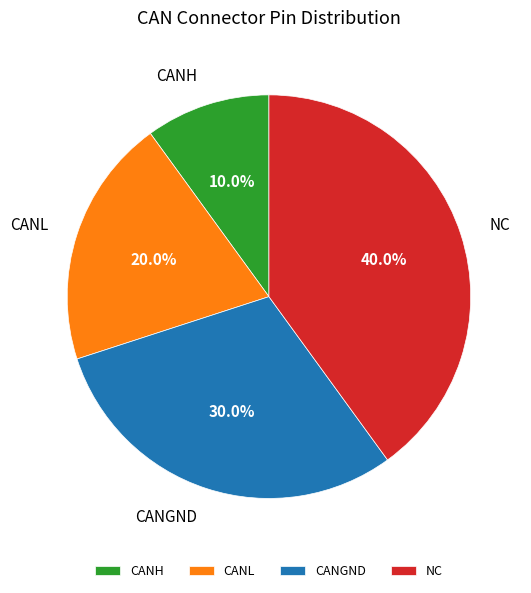

What portion of the pie excludes NC?

60.0%